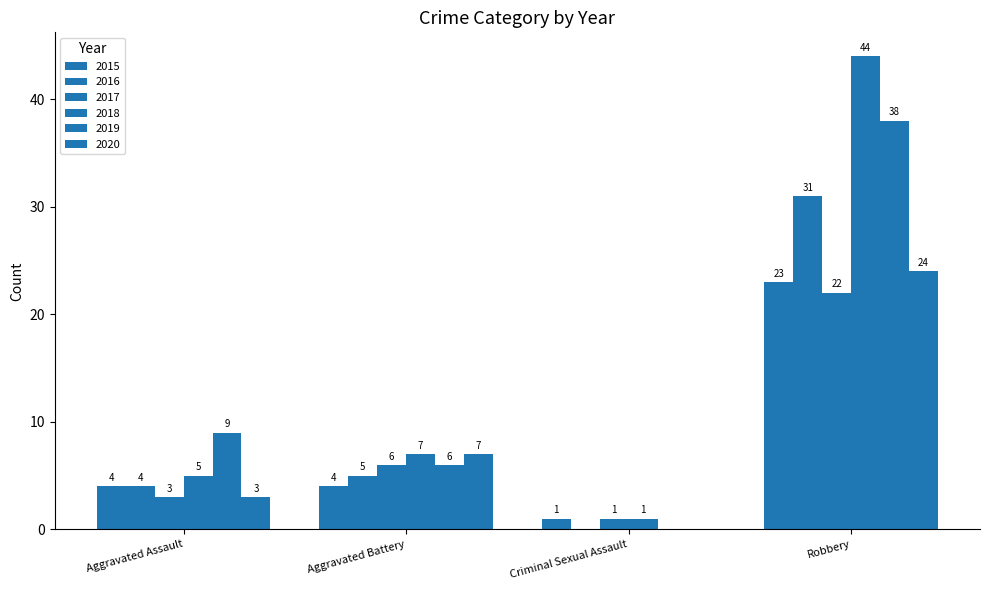

How many groups of bars are there?

4